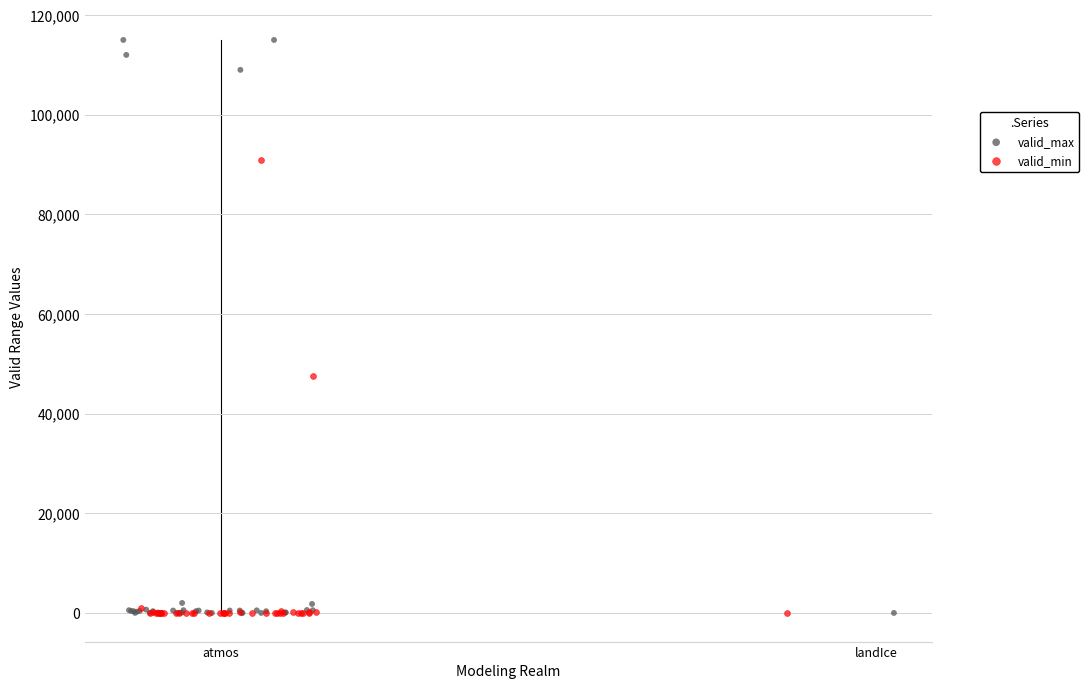

Which series has the widest spread of Y values?

valid_max